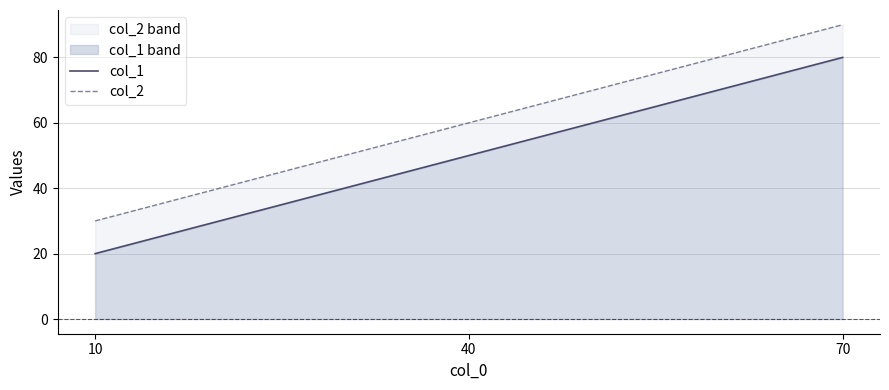

Reading left to right, transcribe all the data shown in this chart.

col_1: 20	50	80
col_2: 30	60	90